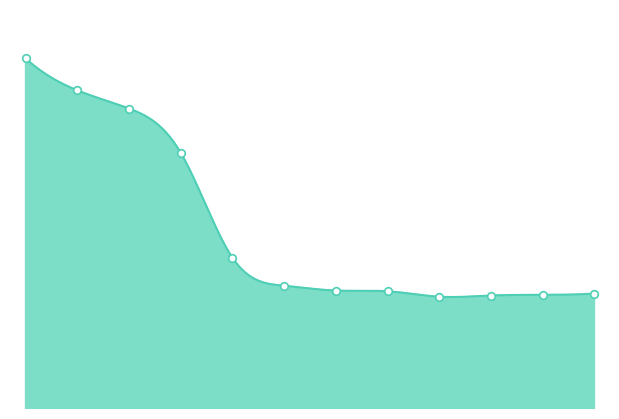

Which has a higher value, 10 or 3?

3